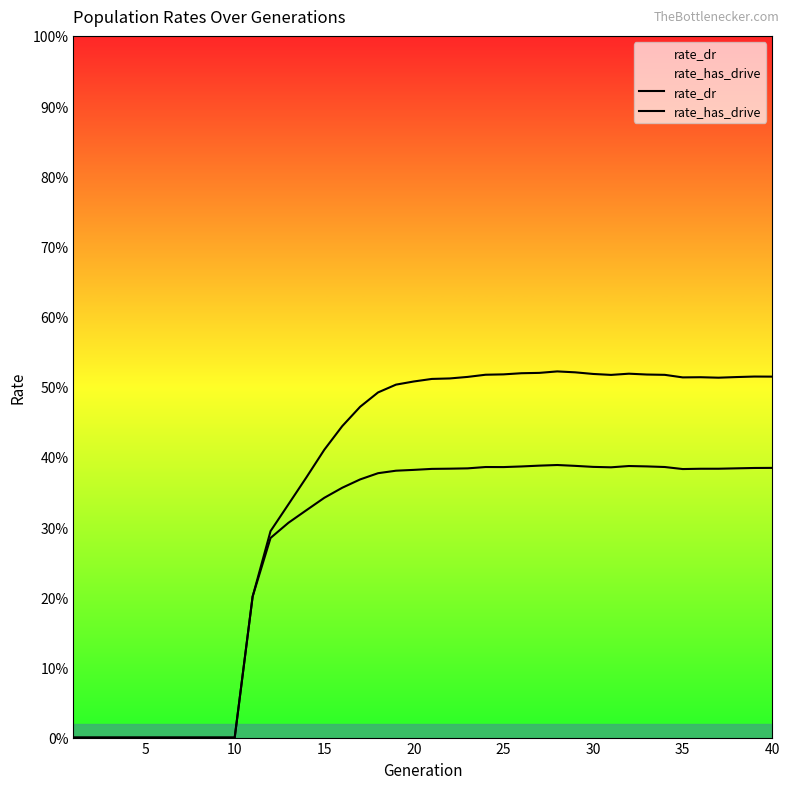

What is the greatest value displayed?

0.5